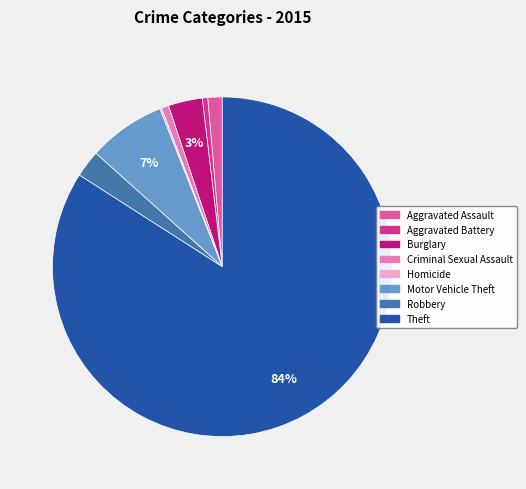

The Aggravated Assault slice represents 1% of the pie. True or false?

True